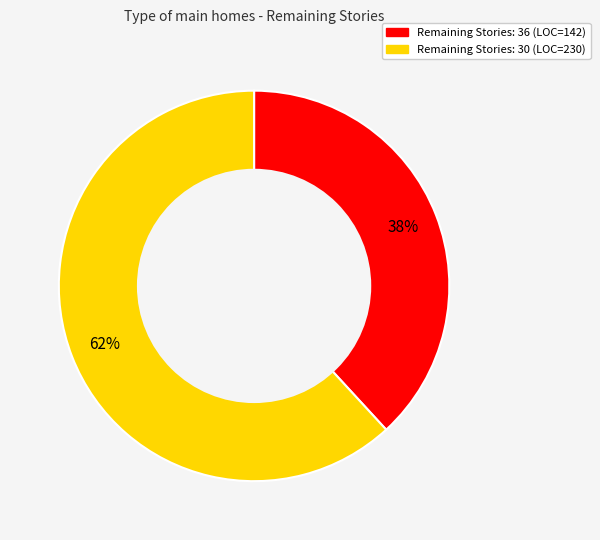

Is there a majority slice in this chart?

Yes